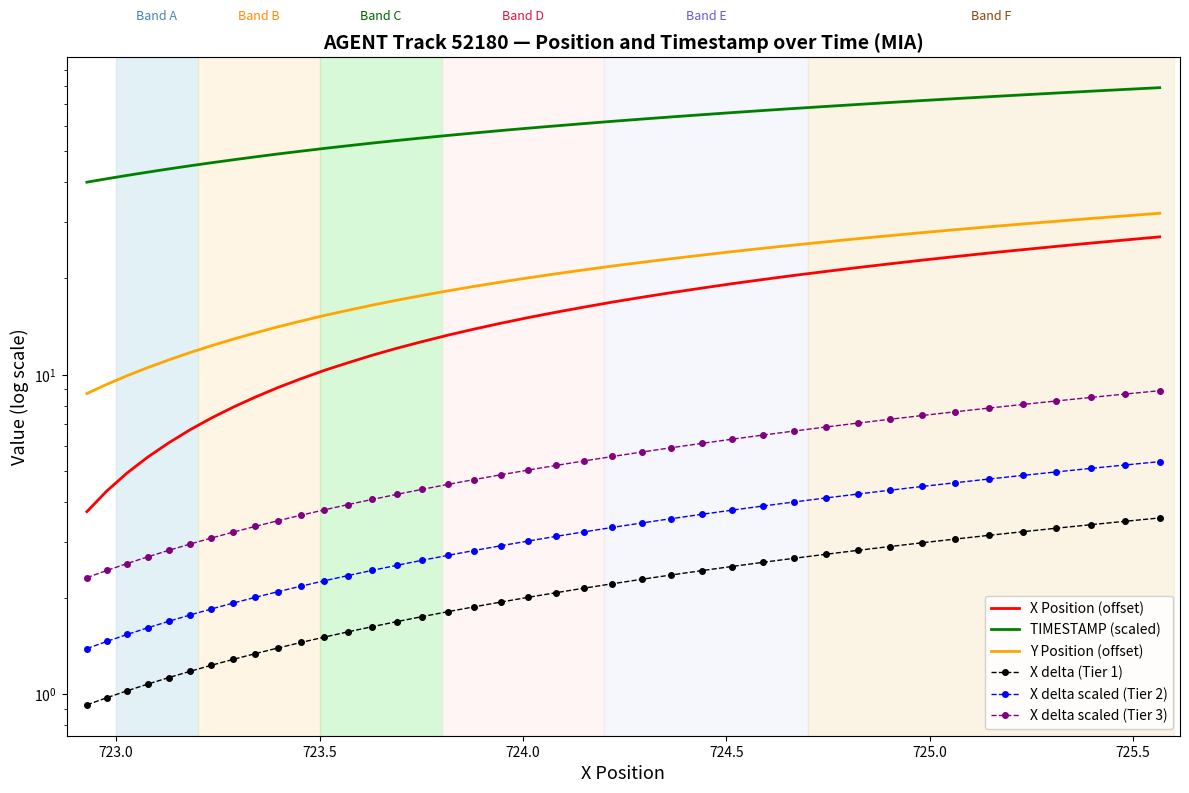

How many lines are shown in the chart?

6